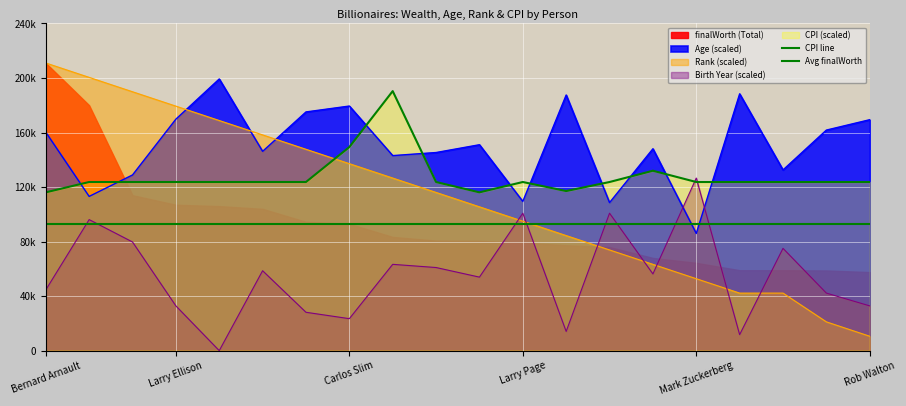

List the labels in order of cpi_country value, largest first.

Mukesh Ambani, Carlos Slim, Zhong Shanshan, Elon Musk, Jeff Bezos, Larry Ellison, Warren Buffett, Bill Gates, Michael Bloomberg, Steve Ballmer, Larry Page, Sergey Brin, Mark Zuckerberg, Charles Koch, Julia Koch, Jim Walton, Rob Walton, Amancio Ortega, Bernard Arnault, Francoise Bettencourt